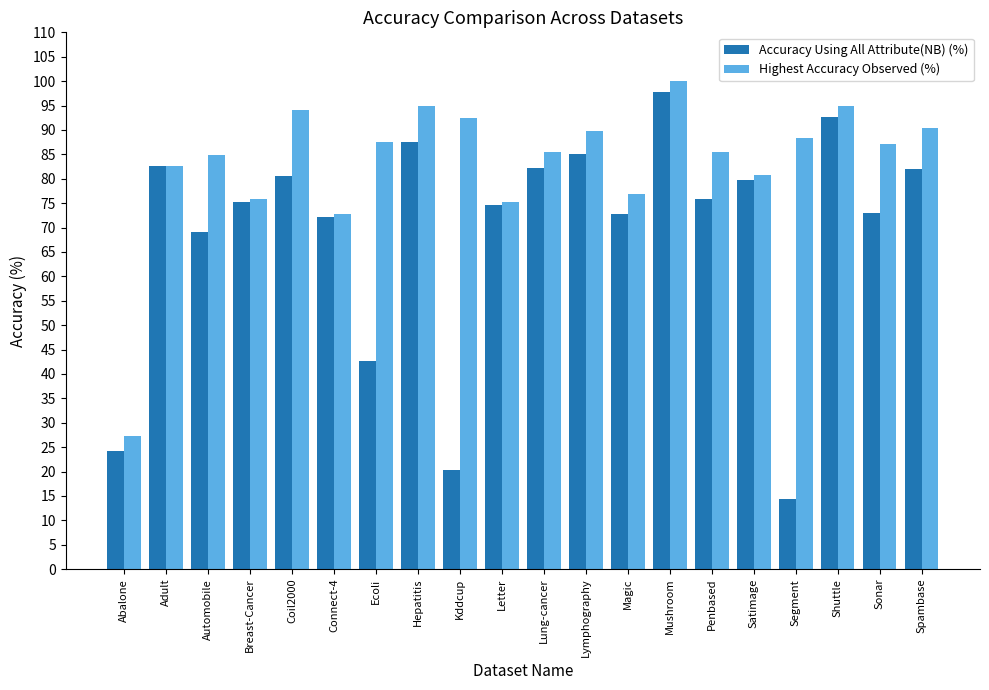

True or false: Accuracy Using All Attribute(NB) (%) has a value of 80.6 at Coil2000.

True